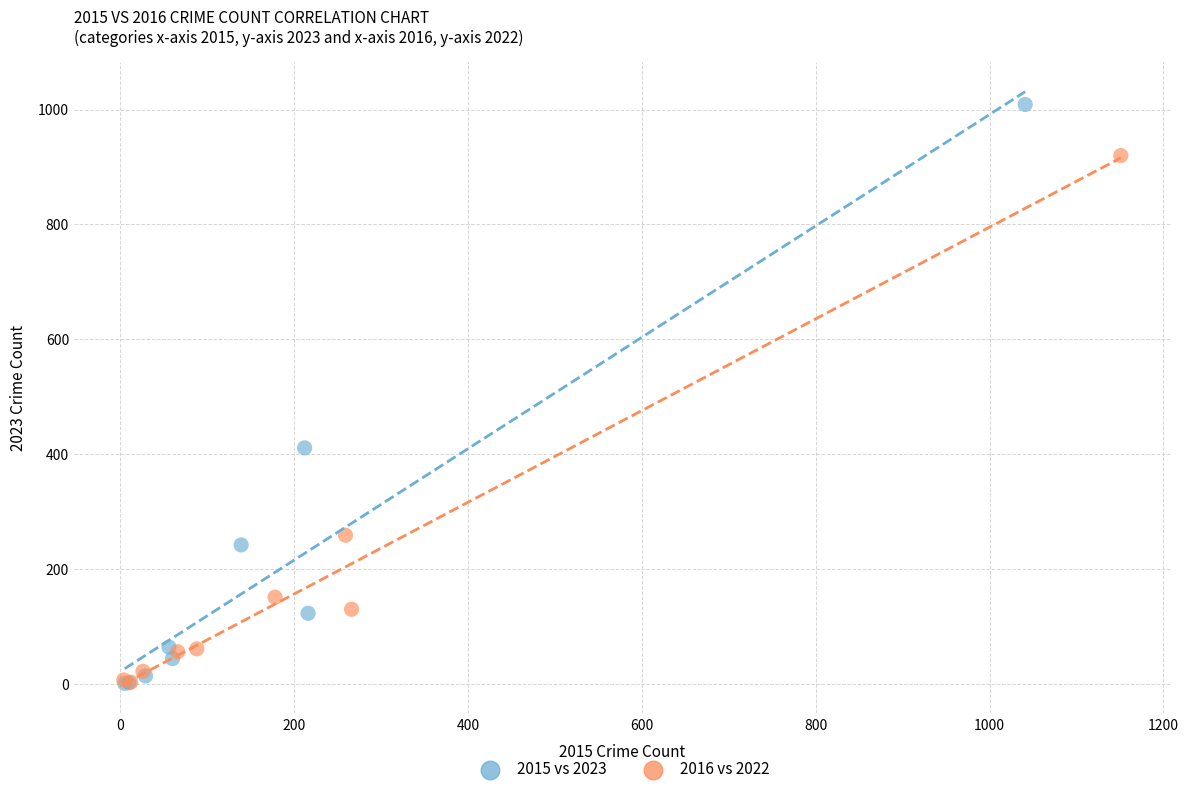

Which series has the largest Y range (max minus min)?

2015 vs 2023